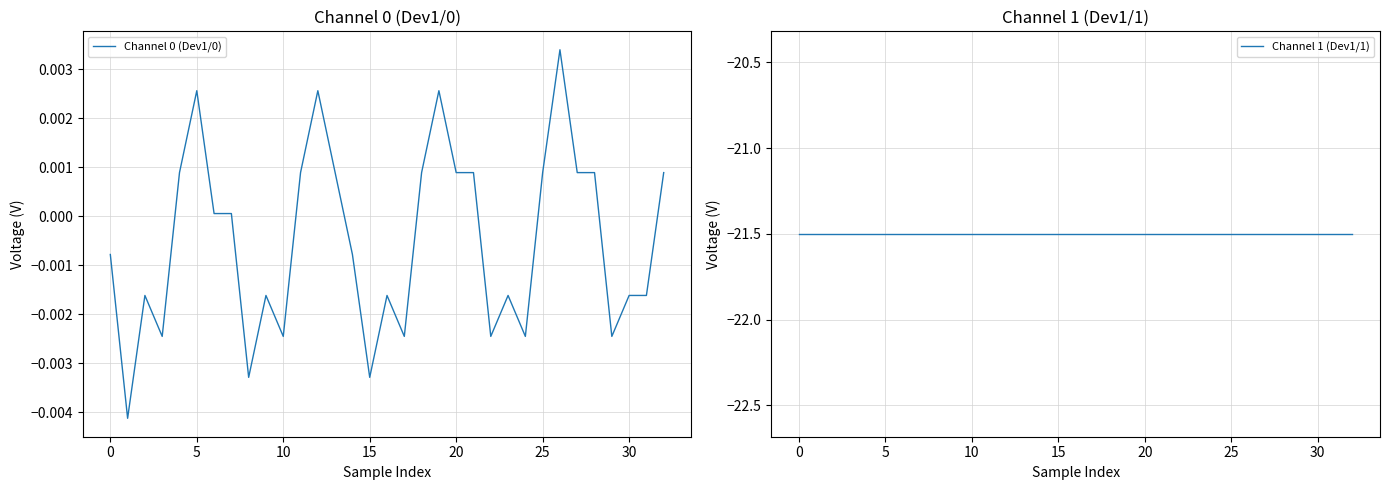

True or false: Channel 0 (Dev1/0) and Channel 1 (Dev1/1) cross at least once.

False